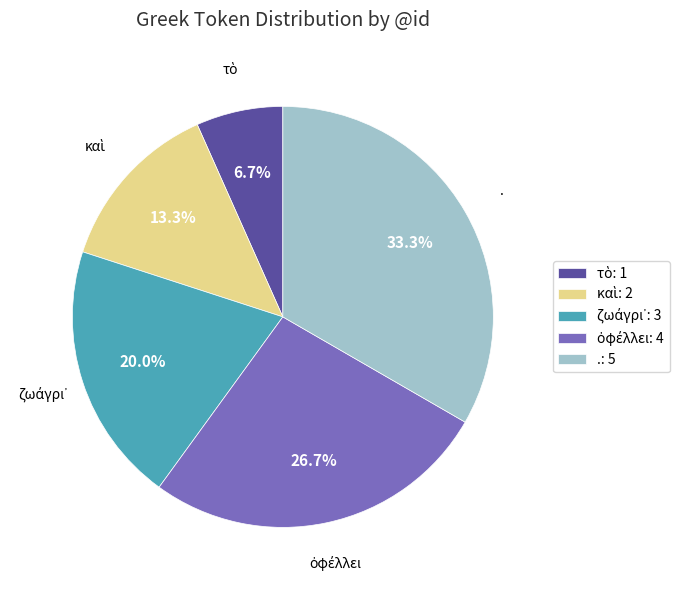

Is there any slice that represents more than half of the pie?

No